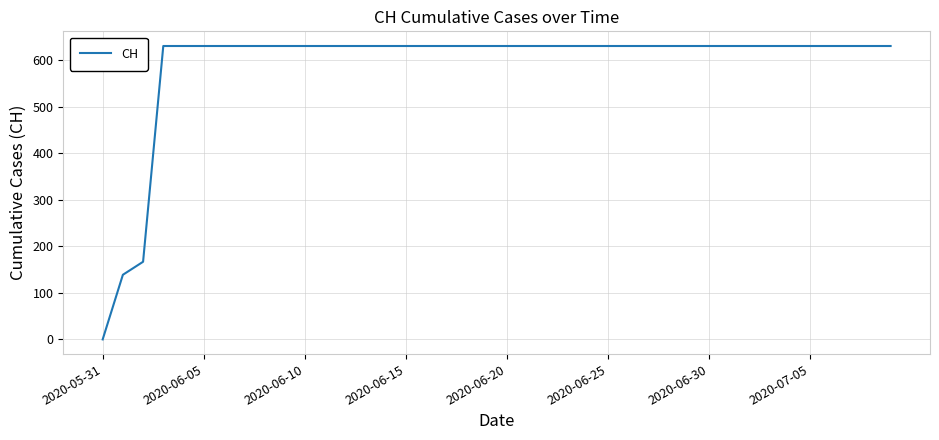

What is the maximum value shown in the chart?

631